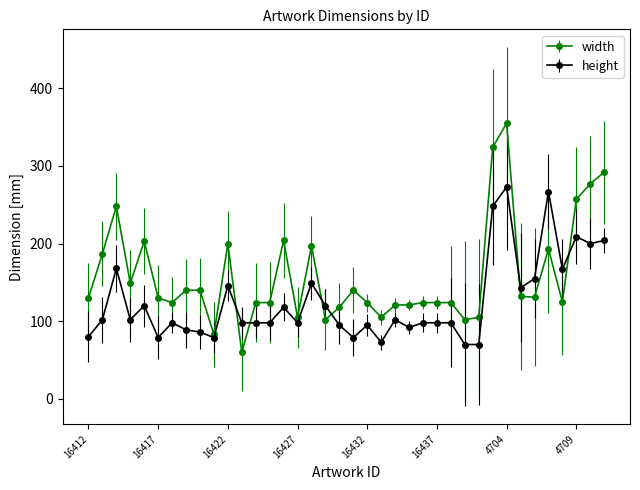

What is the difference between the second highest and second lowest values in the width series?

241